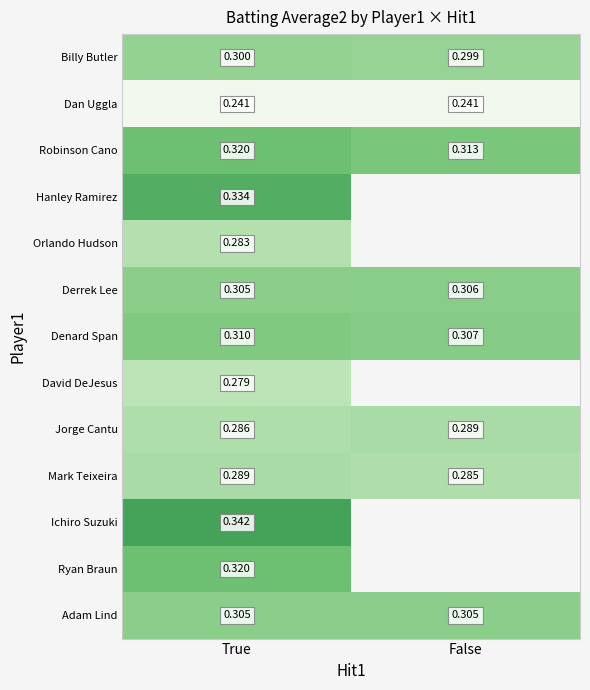

How many distinct data groups are displayed?

13